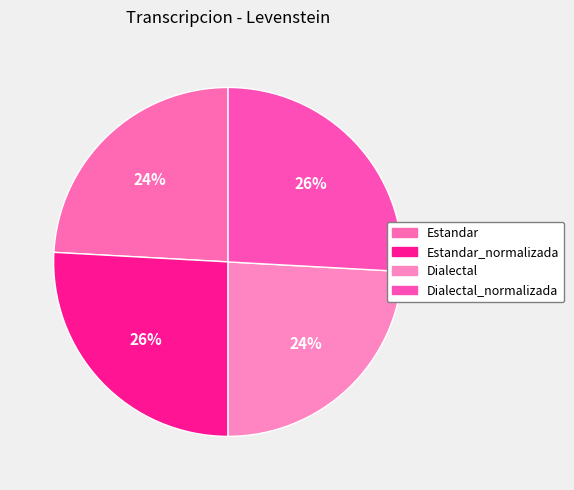

The Estandar slice represents 12% of the pie. True or false?

False